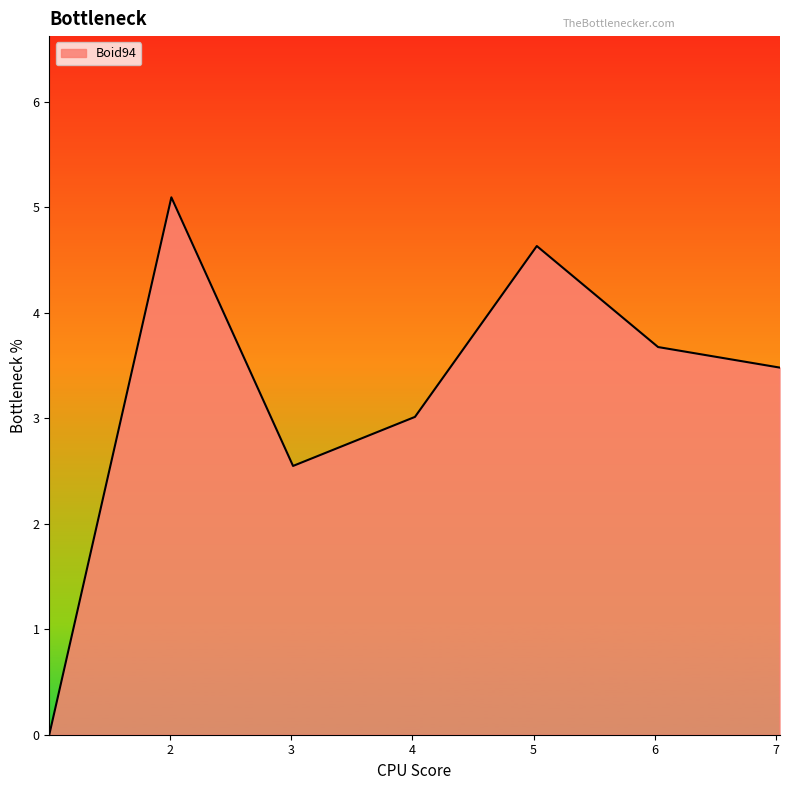

True or false: the data has more than 2 interior local peaks.

False